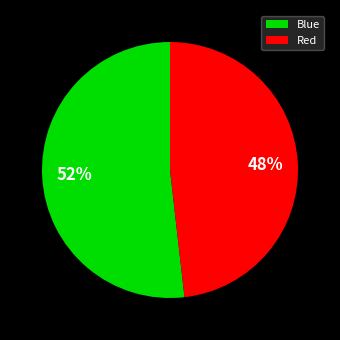

To the nearest percent, what percentage of the pie is Red?

48%